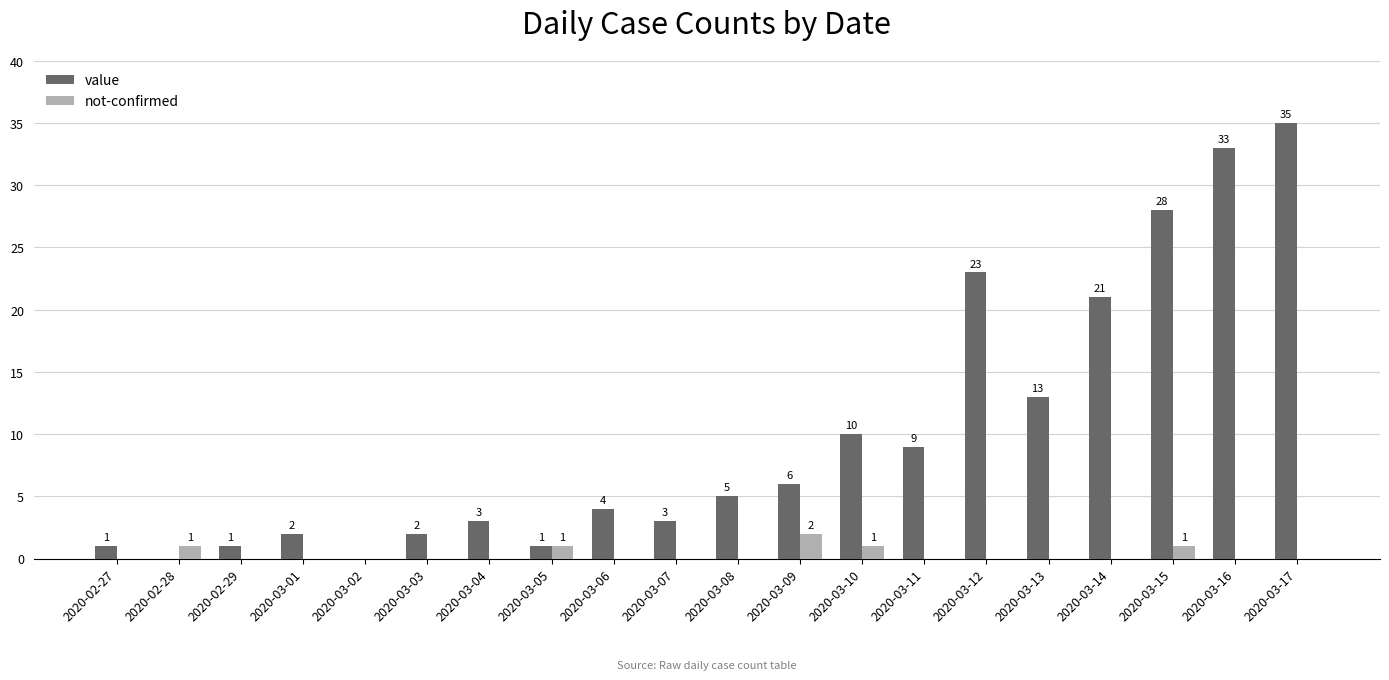

Is the value of not-confirmed at 2020-03-17 greater than the value of value at 2020-03-12?

No